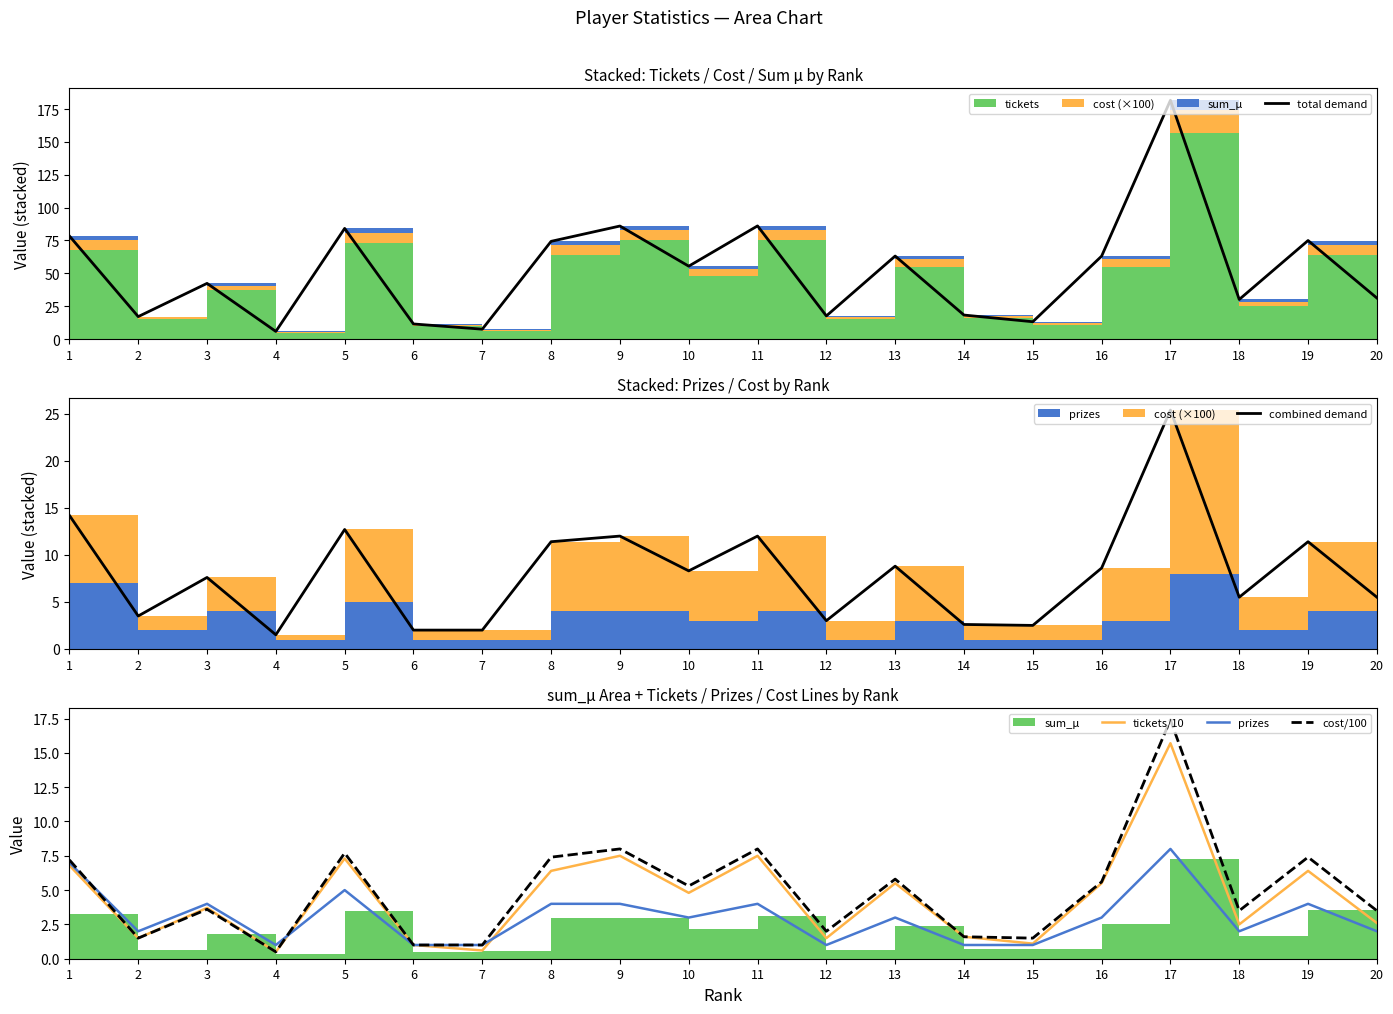

Between 7 and 20, which series saw the biggest shift?

total demand